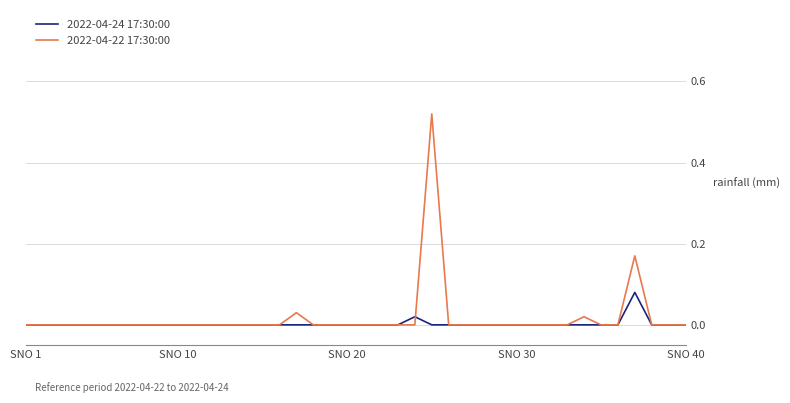

Does the chart display data point markers on the line(s)?

No